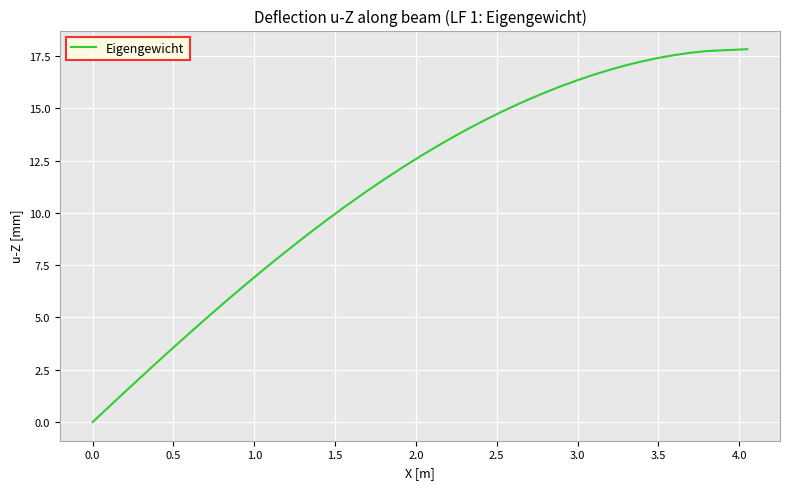

What is the difference between the maximum and minimum values?

17.8